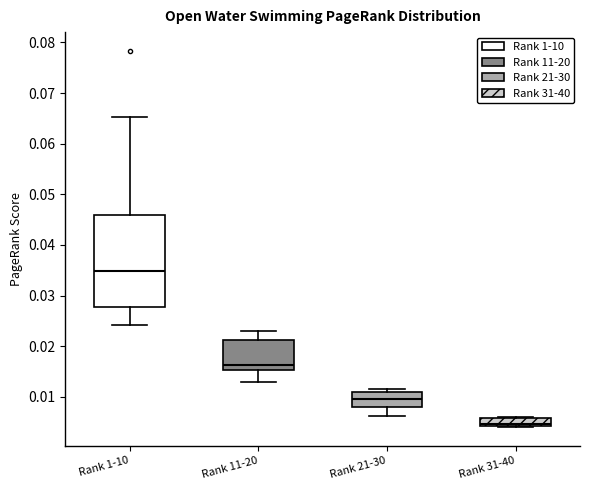

Reading left to right, transcribe this box plot: for each box, give where its median line is, the range the box spans, and where its two whiskers end, as read against the y-axis. The values are not printed on the chart, so give them approximately, as read against the axis.

Rank 1-10: median 0.035, box 0.028 to 0.046, whiskers 0.024 to 0.065
Rank 11-20: median 0.016, box 0.015 to 0.021, whiskers 0.013 to 0.023
Rank 21-30: median 0.010, box 0.008 to 0.011, whiskers 0.006 to 0.012
Rank 31-40: median 0.005, box 0.004 to 0.006, whiskers 0.004 to 0.006